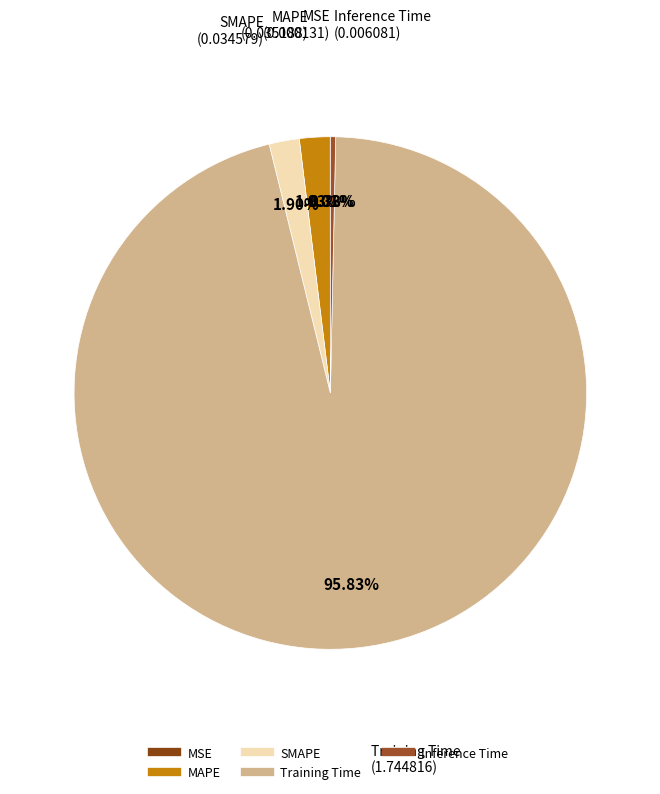

Does Inference Time account for over 50% of the chart?

No